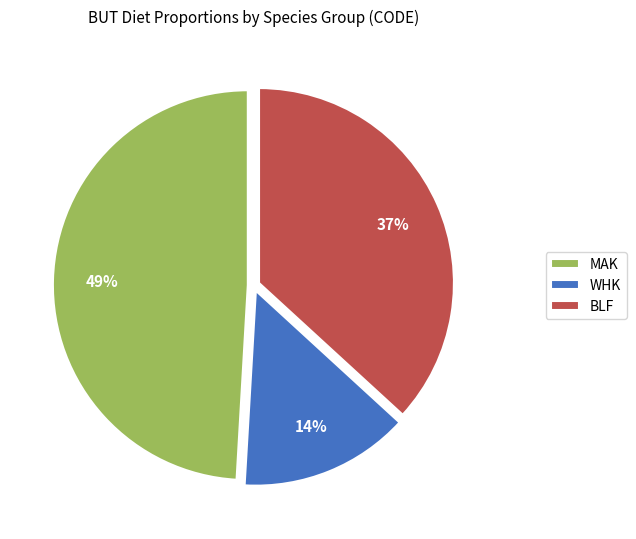

The BLF slice represents 37% of the pie. True or false?

True